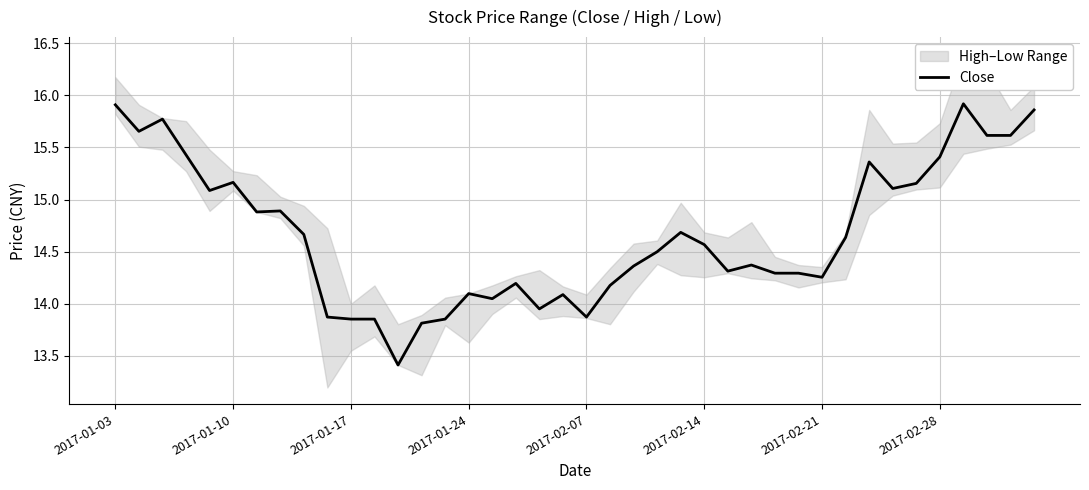

The chart shows a value of 20.4 at 14. True or false?

False